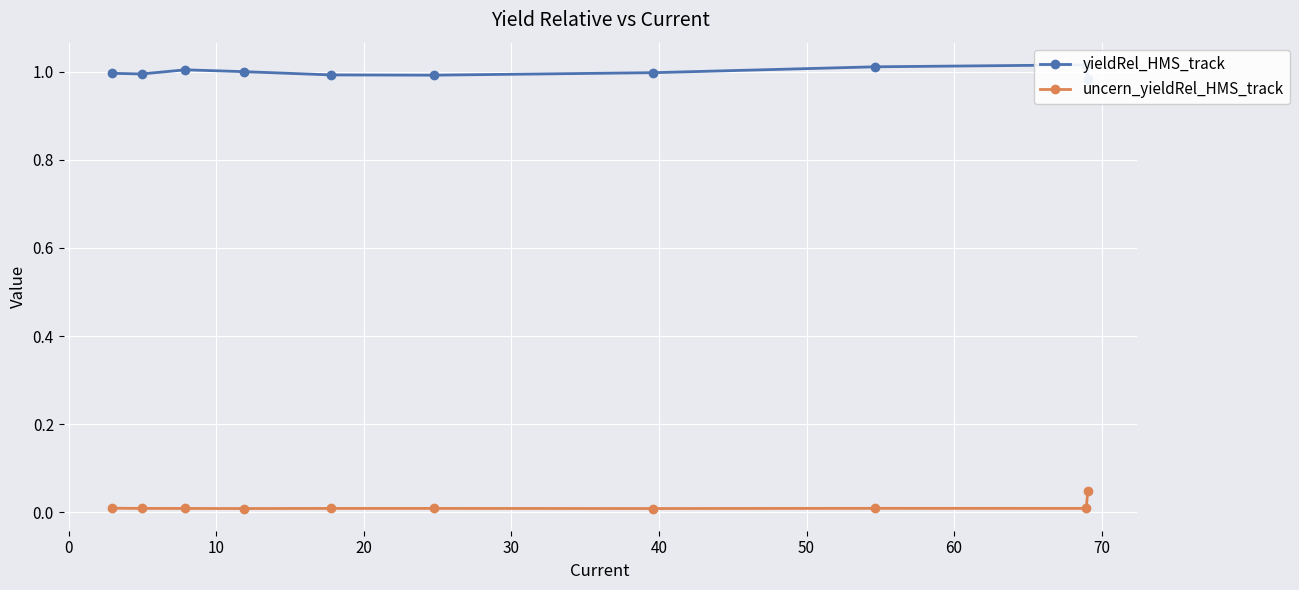

True or false: uncern_yieldRel_HMS_track and yieldRel_HMS_track intersect in this chart.

False